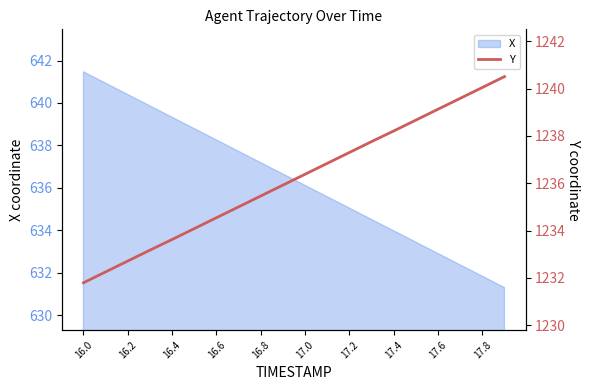

The X series shows 874.6 at 17.2. True or false?

False